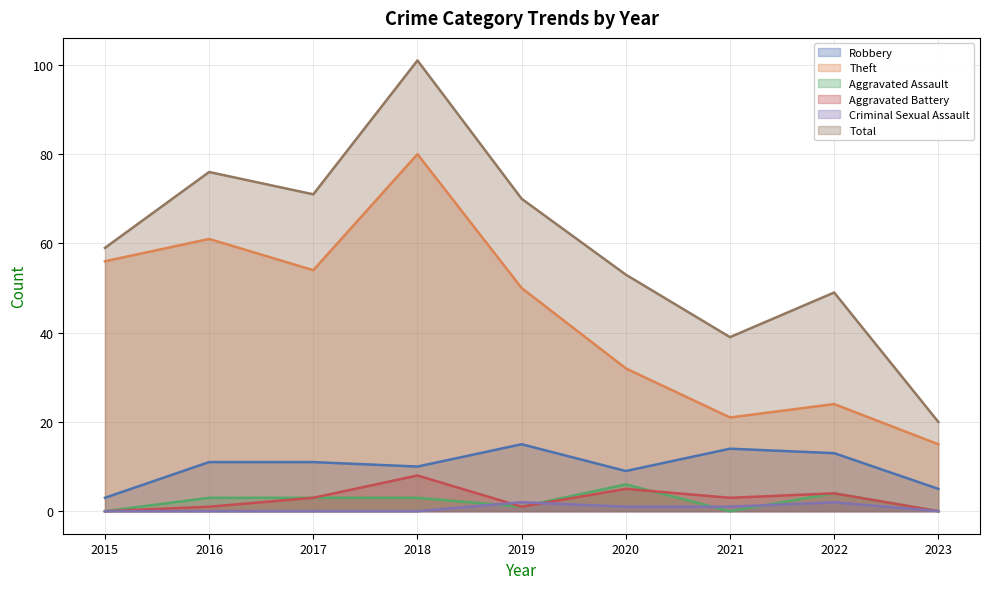

True or false: Total and Aggravated Battery cross at least once.

False